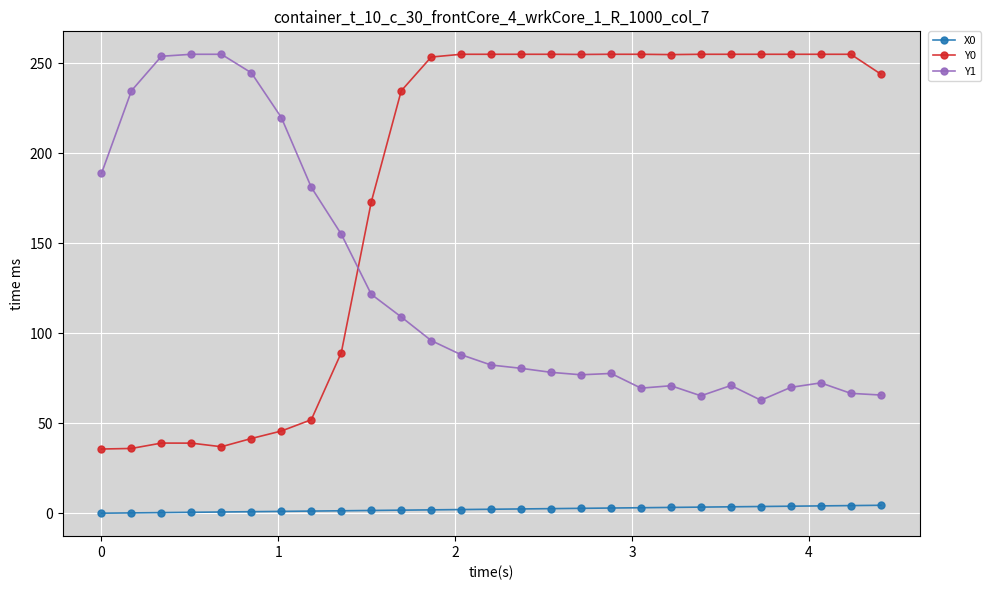

What is the average value of the X0 series?

2.2